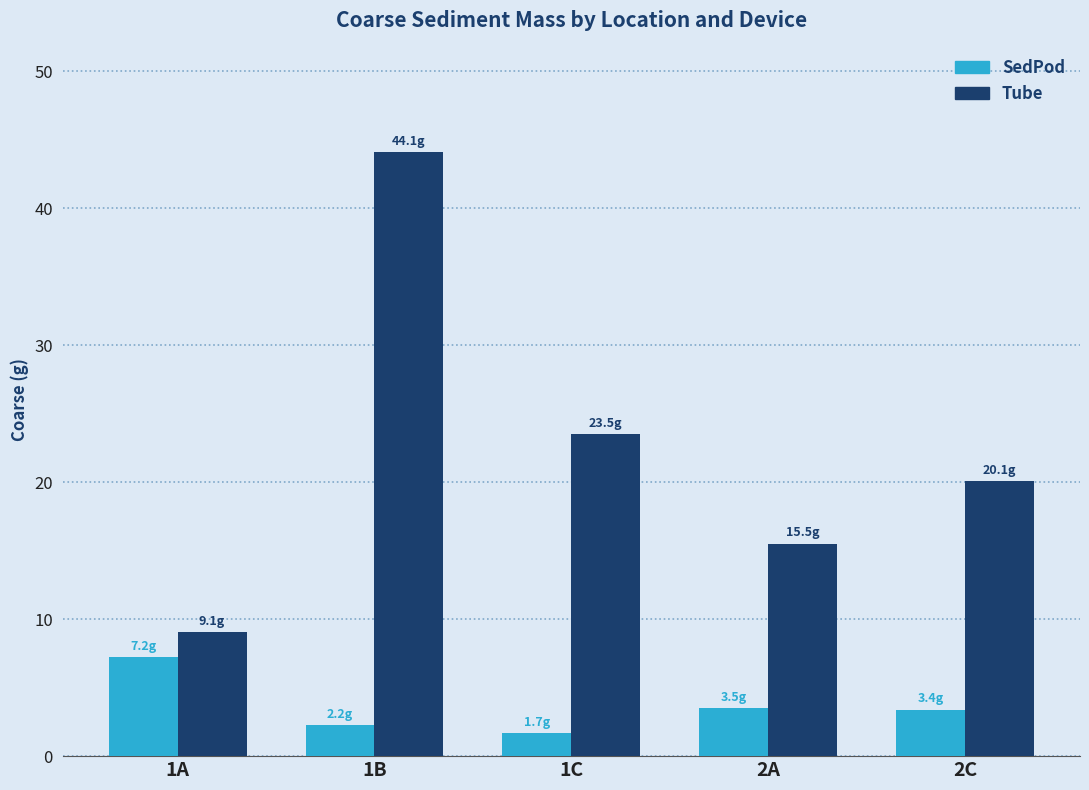

Which series changed the most between 1A and 1B?

Tube